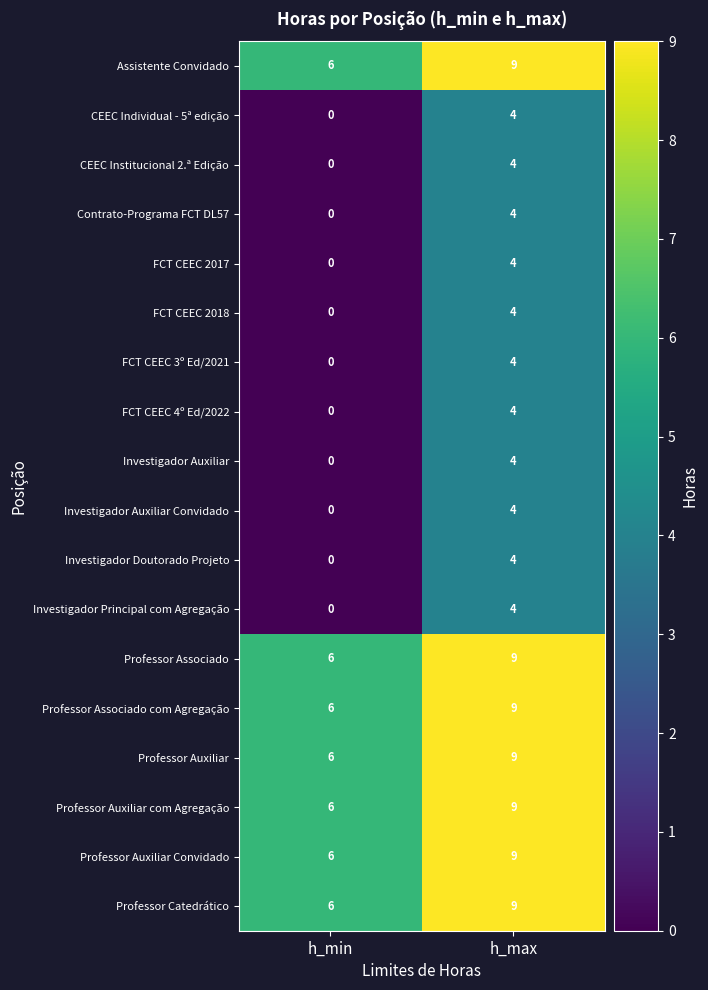

How many data points does each series have?

2